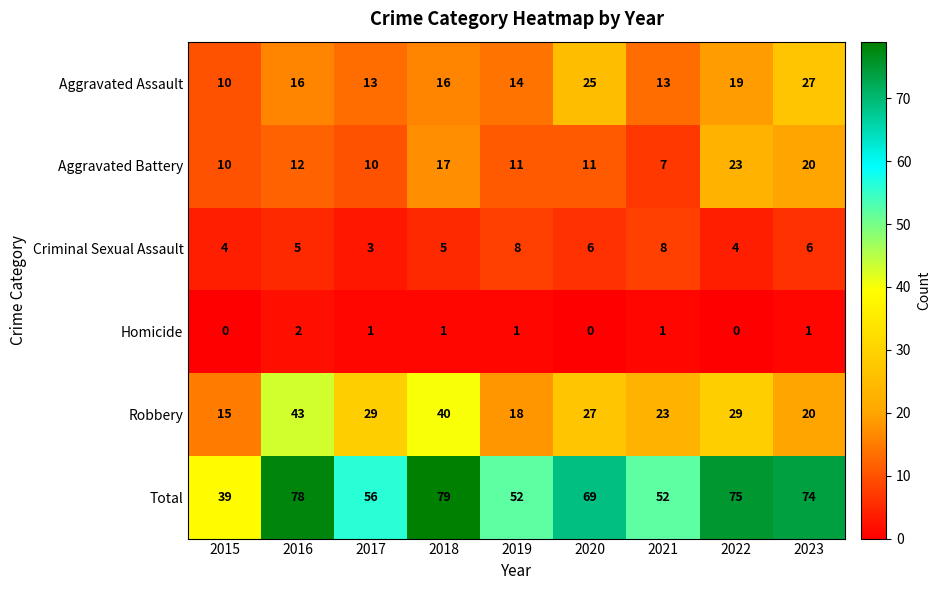

What is the maximum value shown in the chart?

79